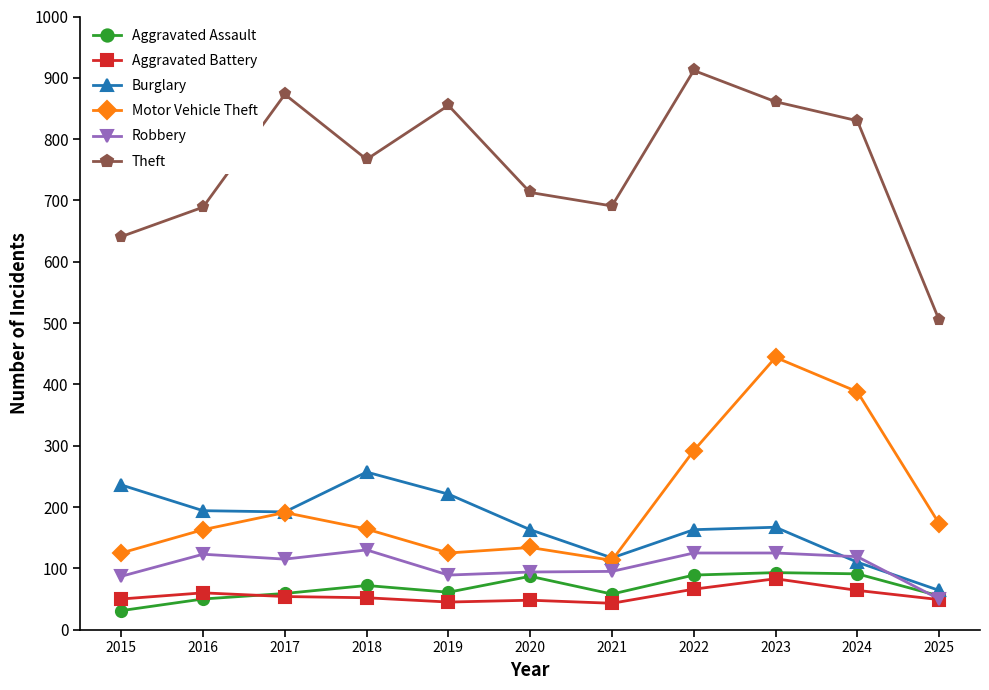

At which category is the sum across all series the highest?

2023